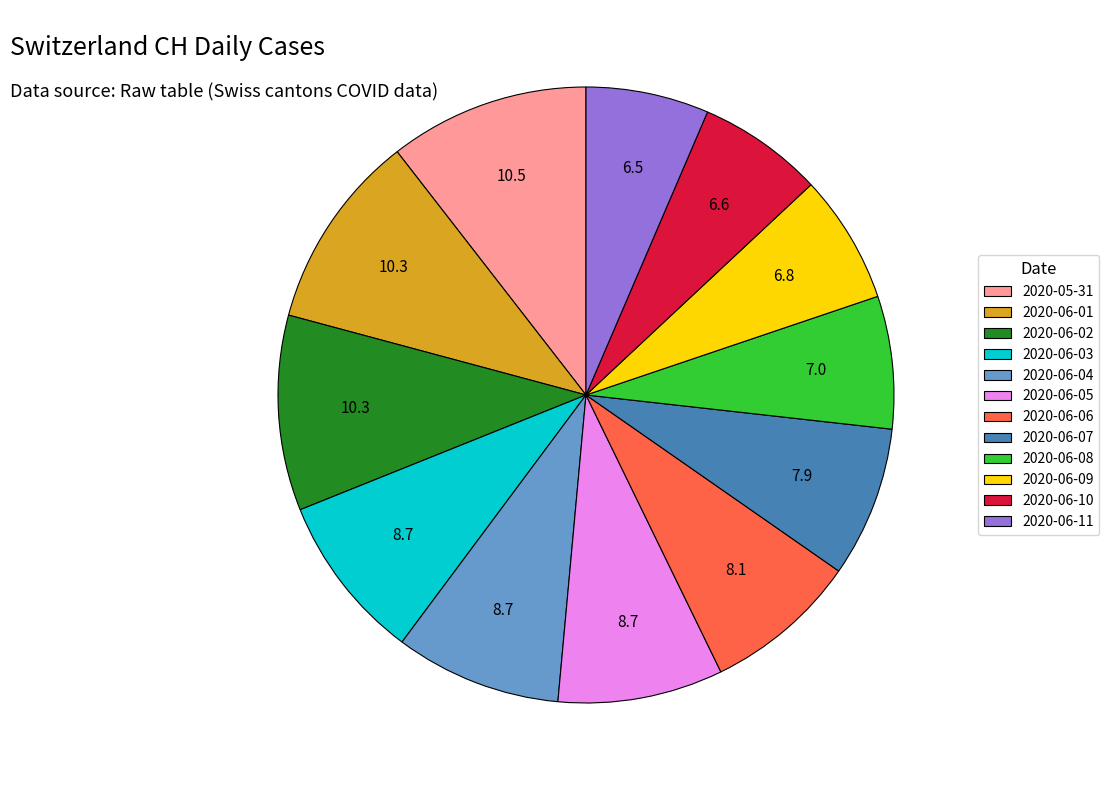

Is the sum of 2020-06-04 and 2020-06-07 greater than half?

No